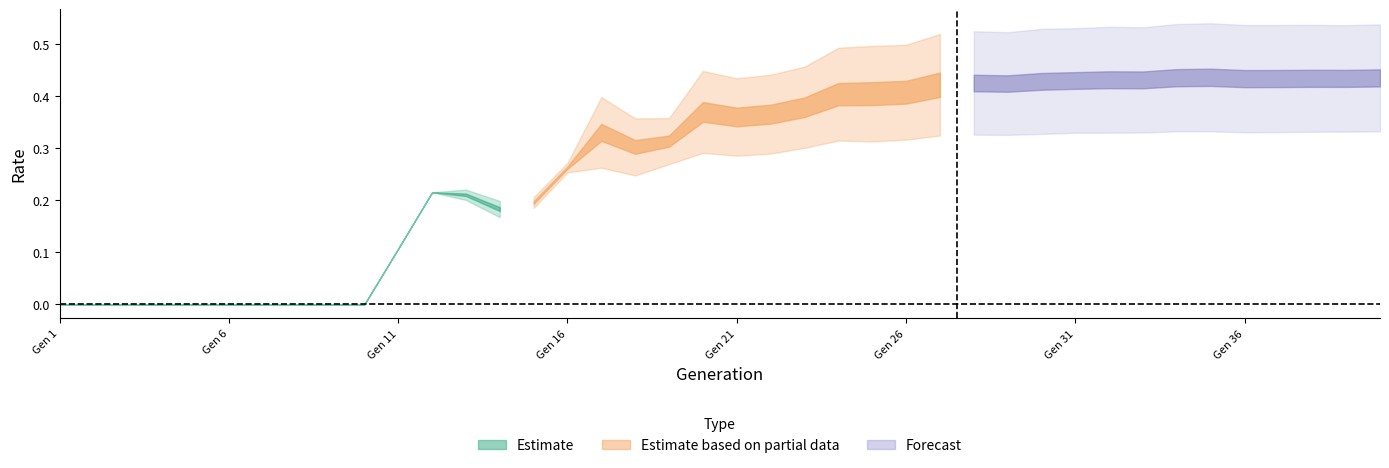

What is the greatest value displayed?

0.5